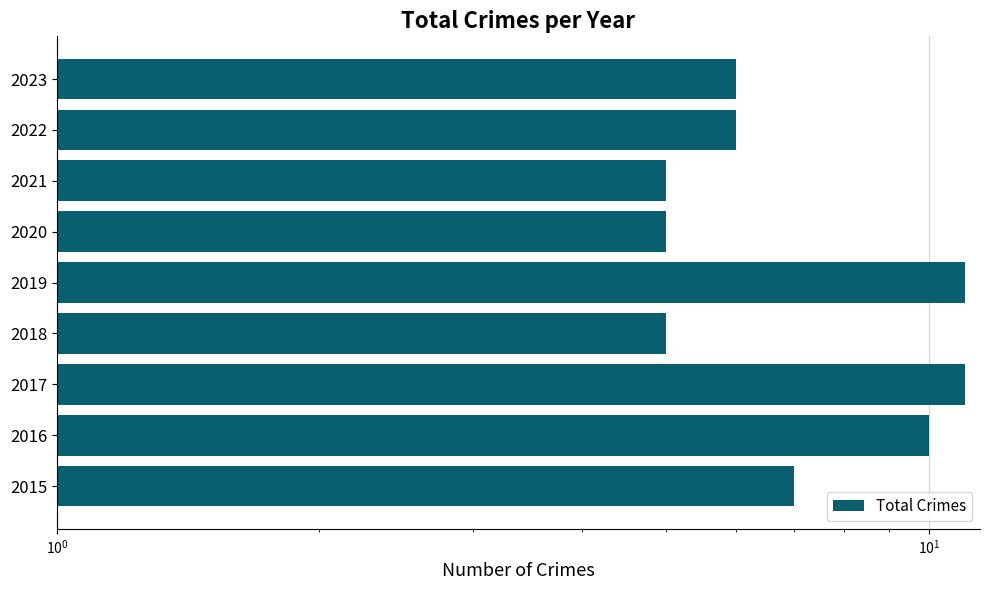

The chart shows a value of 3 at 2022. True or false?

False